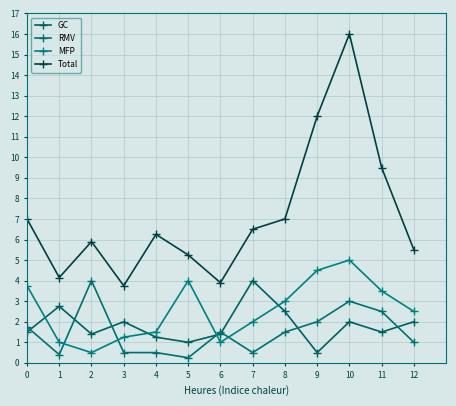

After their last crossing, which series has the higher values: RMV or GC?

GC